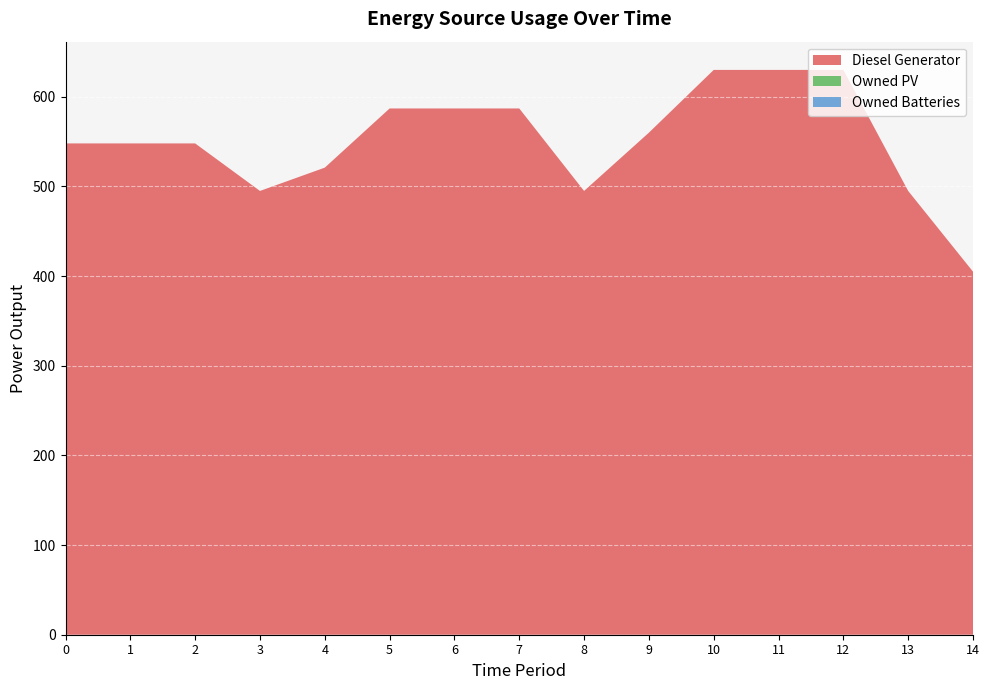

Reading right to left, list all the values displayed in this chart.

Diesel Generator: 405	495	630	630	630	560	495	587	587	587	521	495	548	548	548
Owned PV: 0	0	0	0	0	0	0	0	0	0	0	0	0	0	0
Owned Batteries: 0	0	0	0	0	0	0	0	0	0	0	0	0	0	0